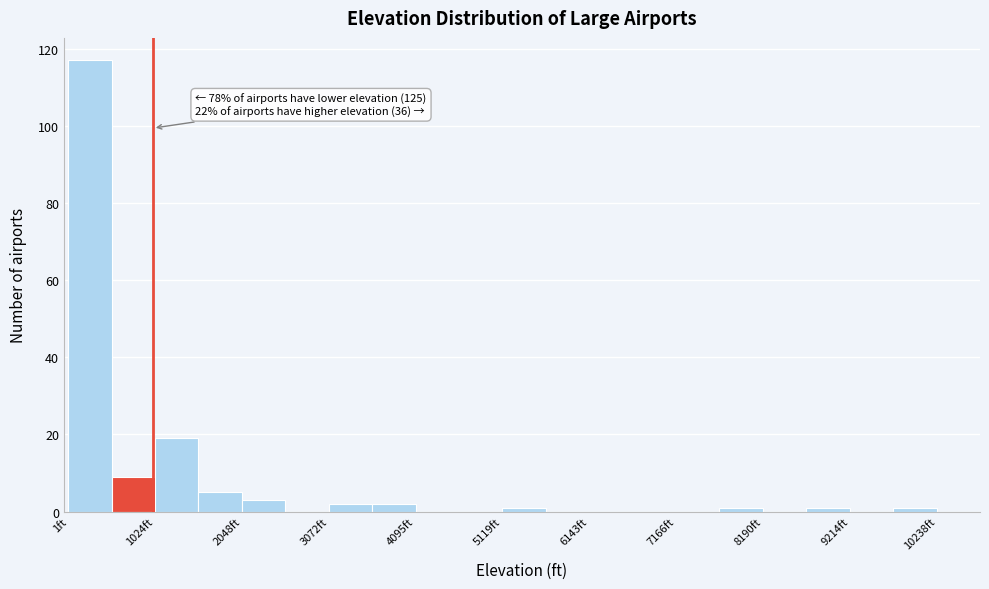

Read against the x-axis, roughly where is the centre of the tallest bar?

200